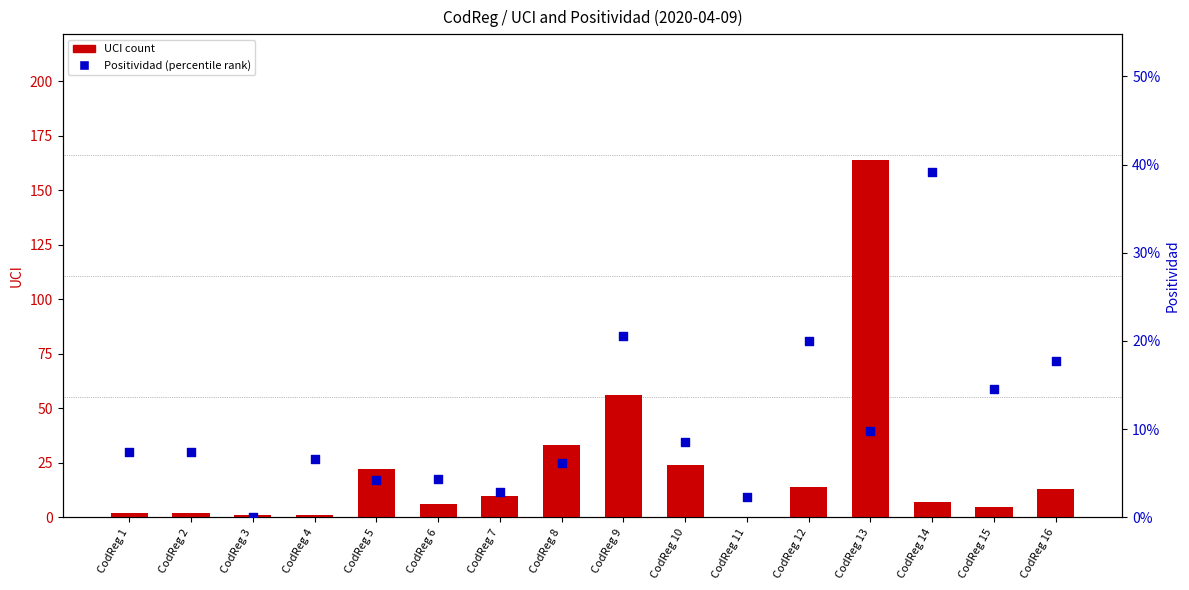

Which series has the largest Y range (max minus min)?

UCI count